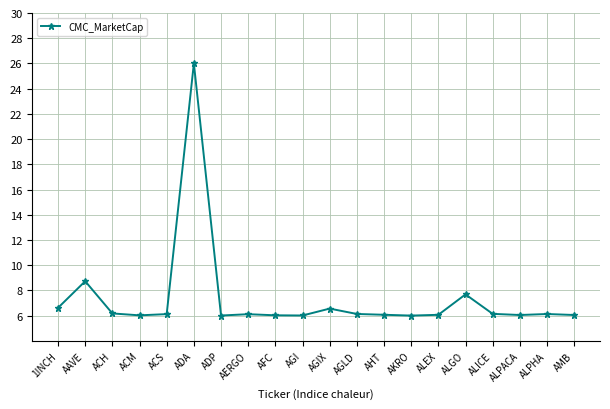

What is the minimum value shown in the chart?

6.0